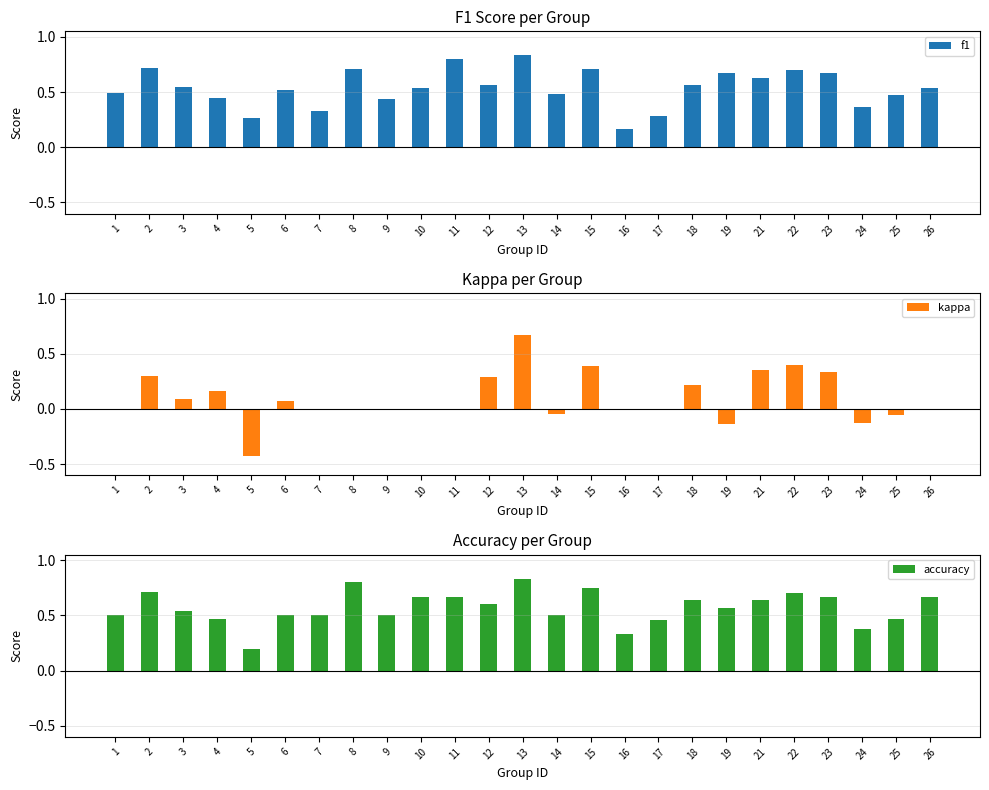

How many f1 values are between 0 and 1?

25